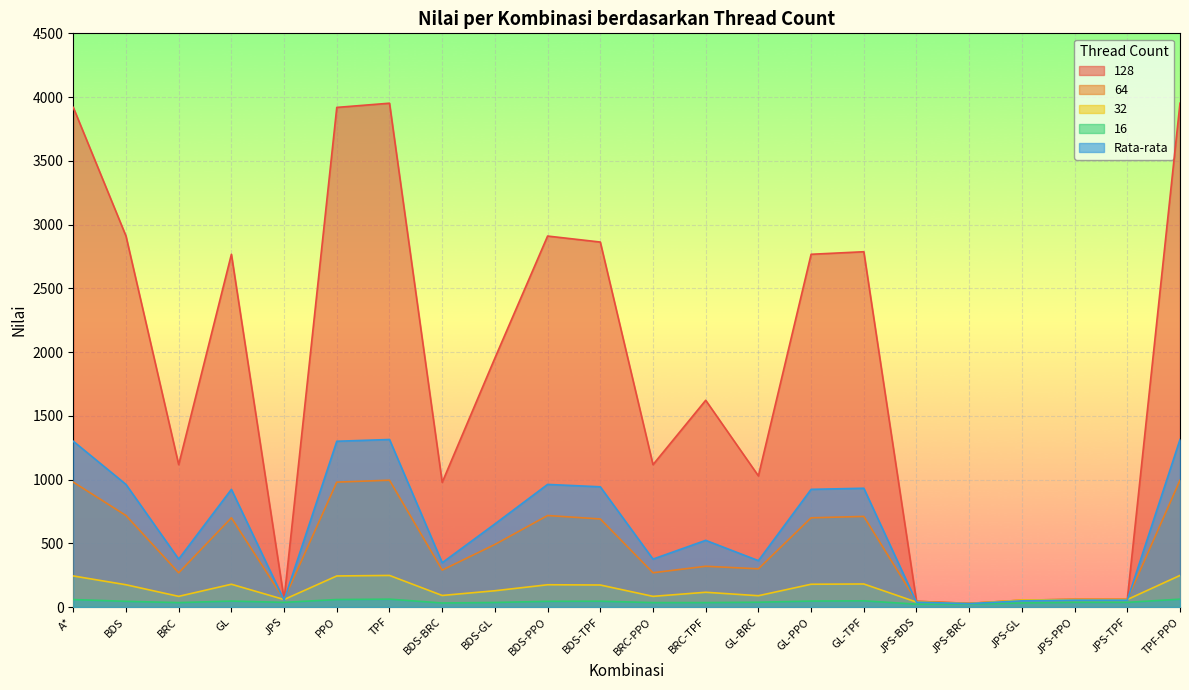

In 16, how many points are higher than both neighbors (excluding endpoints)?

4